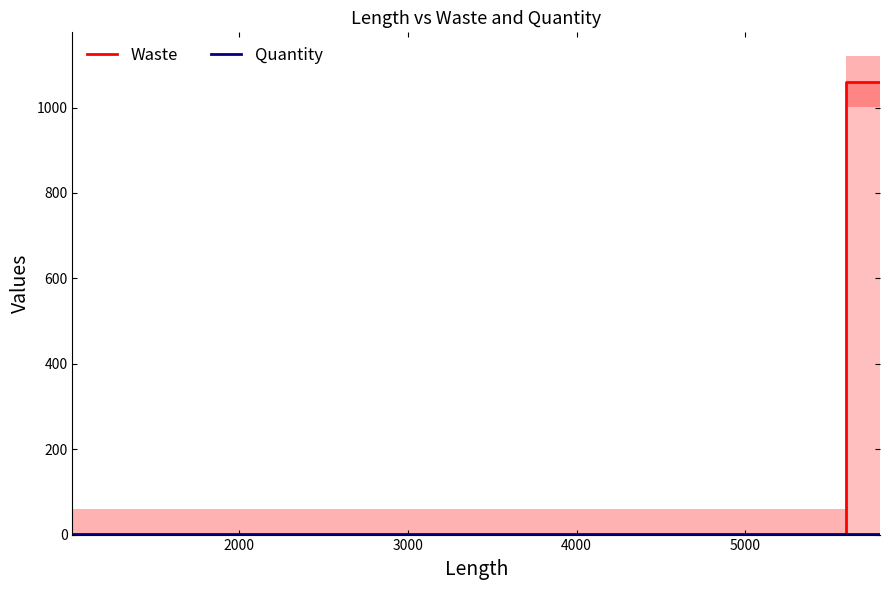

Reading left to right, transcribe all the data shown in this chart.

Waste: 0	0	0	0	1060	1060
Quantity: 1	1	1	1	1	1